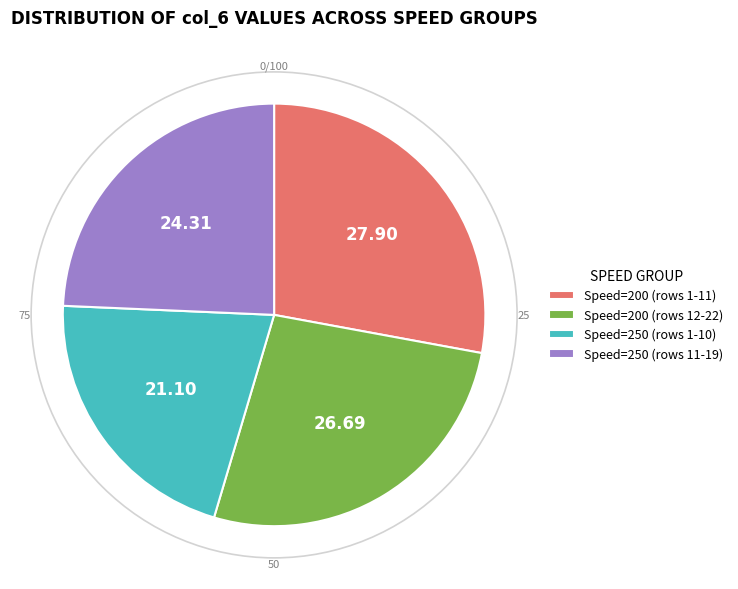

Between Speed=250 (rows 1-10) and Speed=250 (rows 11-19), which is larger?

Speed=250 (rows 11-19)